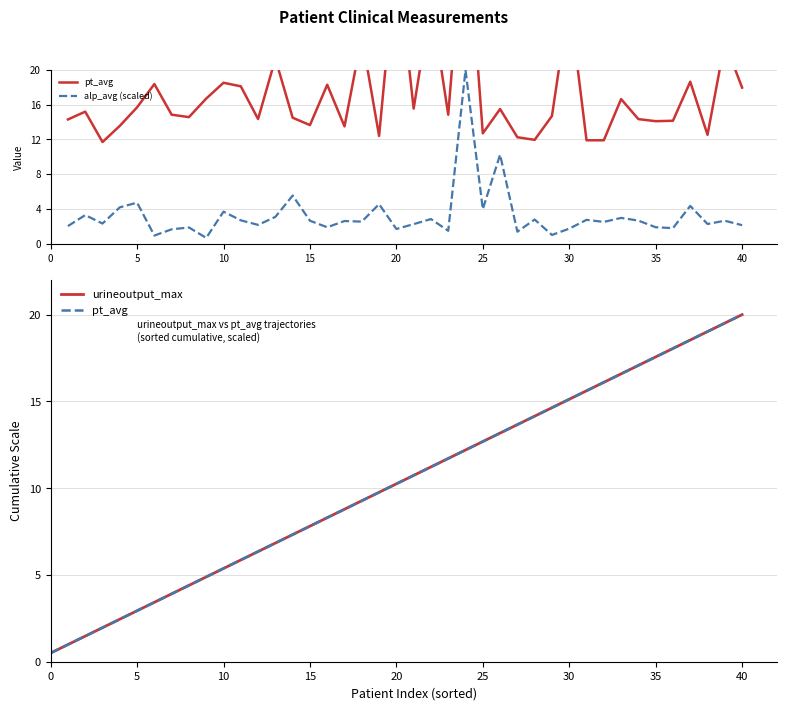

True or false: alp_avg (scaled) has a value of 4.0 at 25.

True